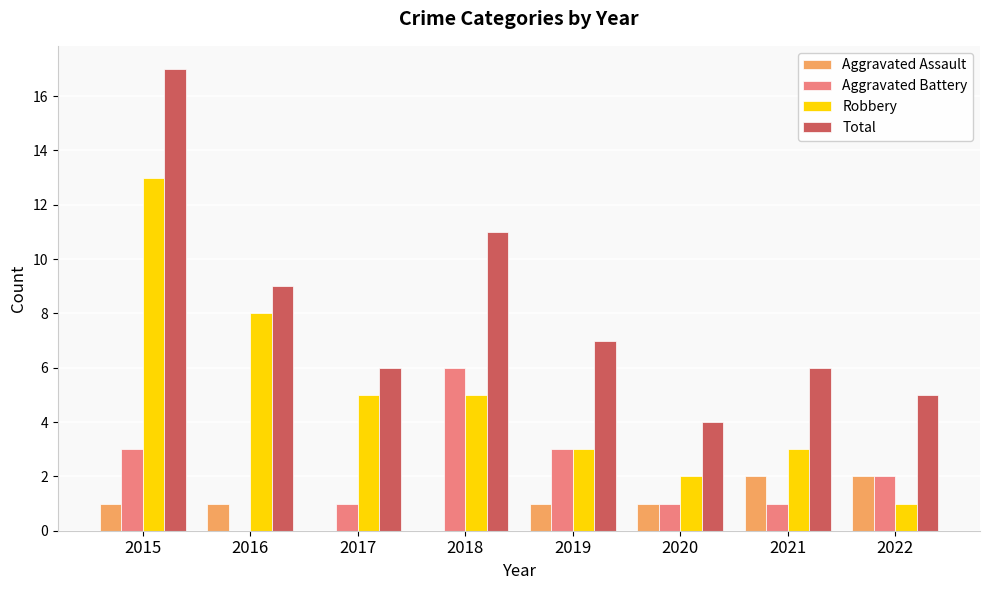

True or false: Robbery has a value of 3 at 2021.

True